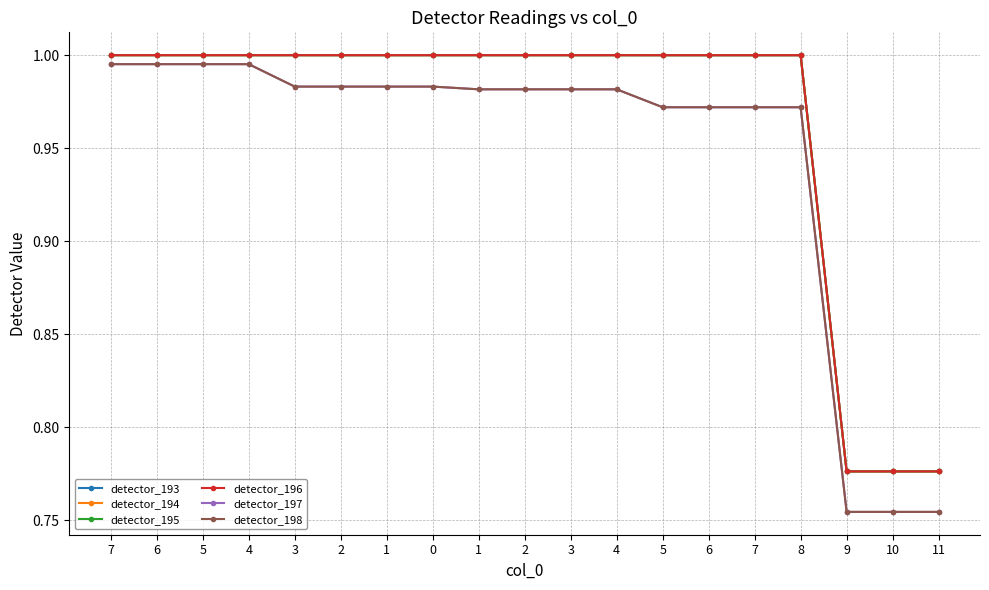

True or false: detector_197 has more than 1 points higher than both neighbors.

False